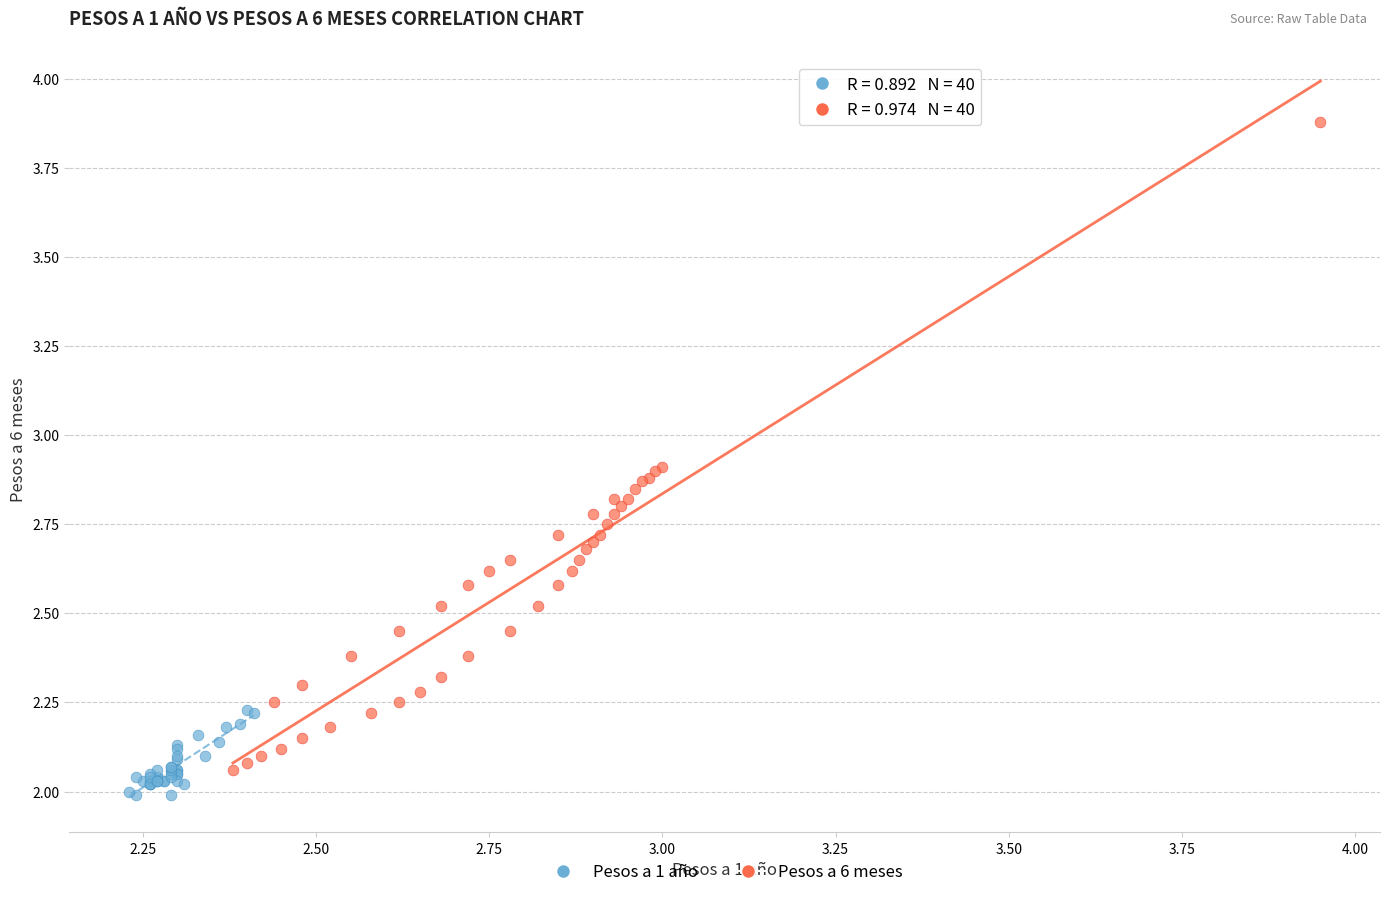

Which series has the widest spread of Y values?

Pesos a 6 meses